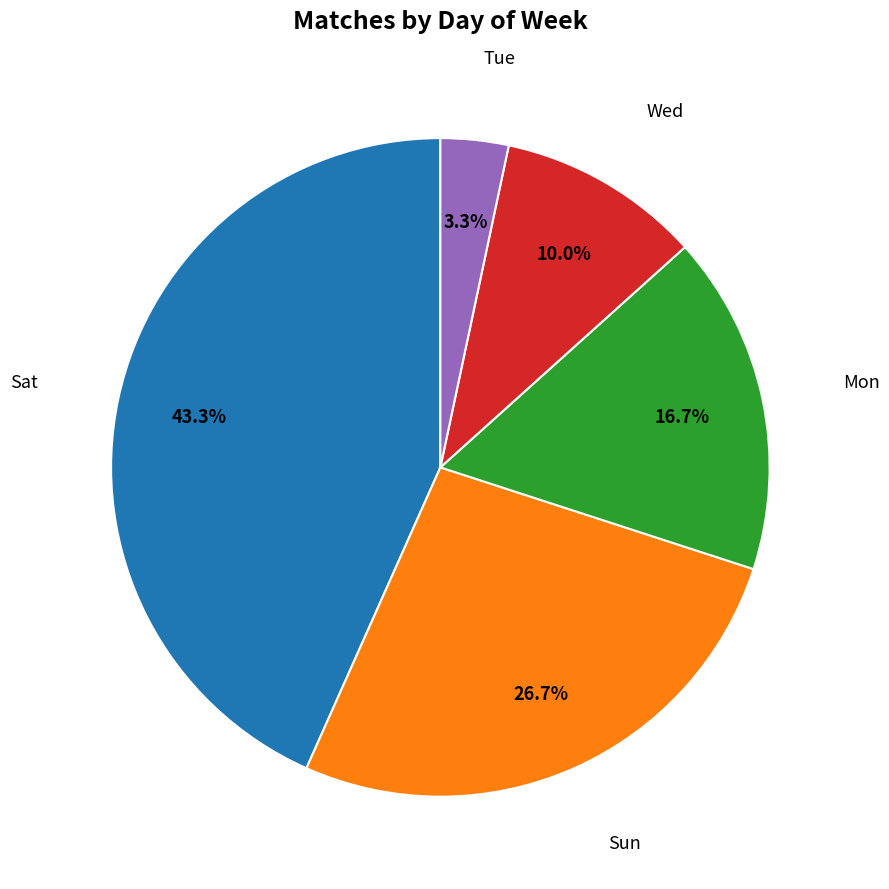

Rank the categories by value from highest to lowest.

Sat, Sun, Mon, Wed, Tue